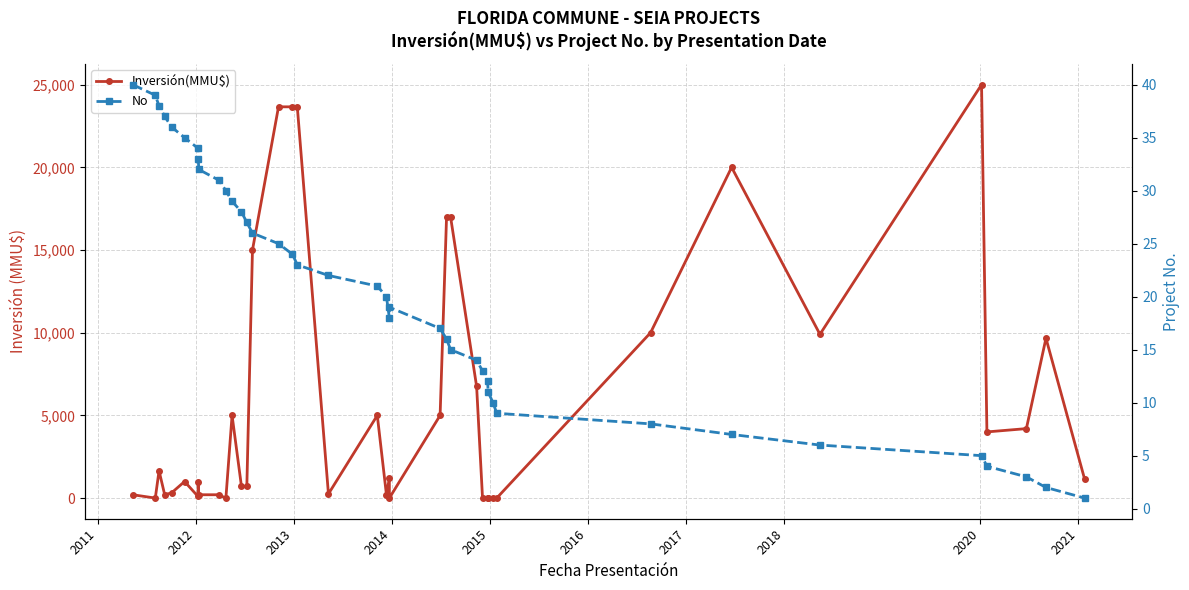

How many lines are shown in the chart?

2